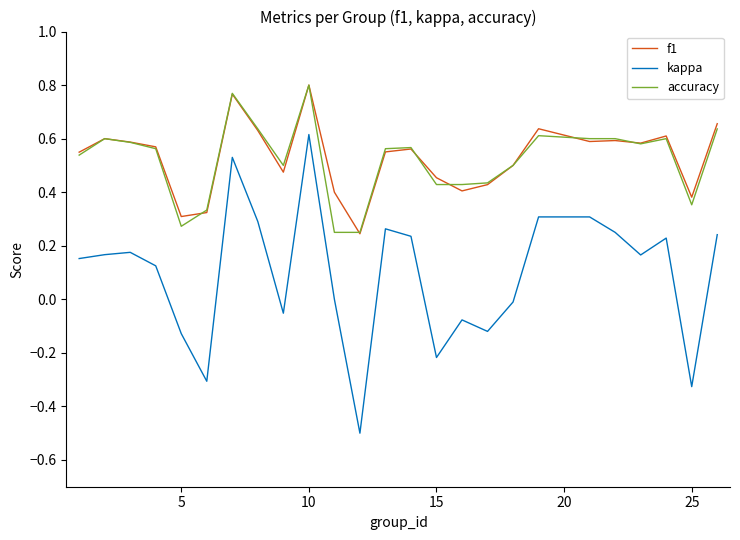

True or false: kappa and f1 cross at least once.

False